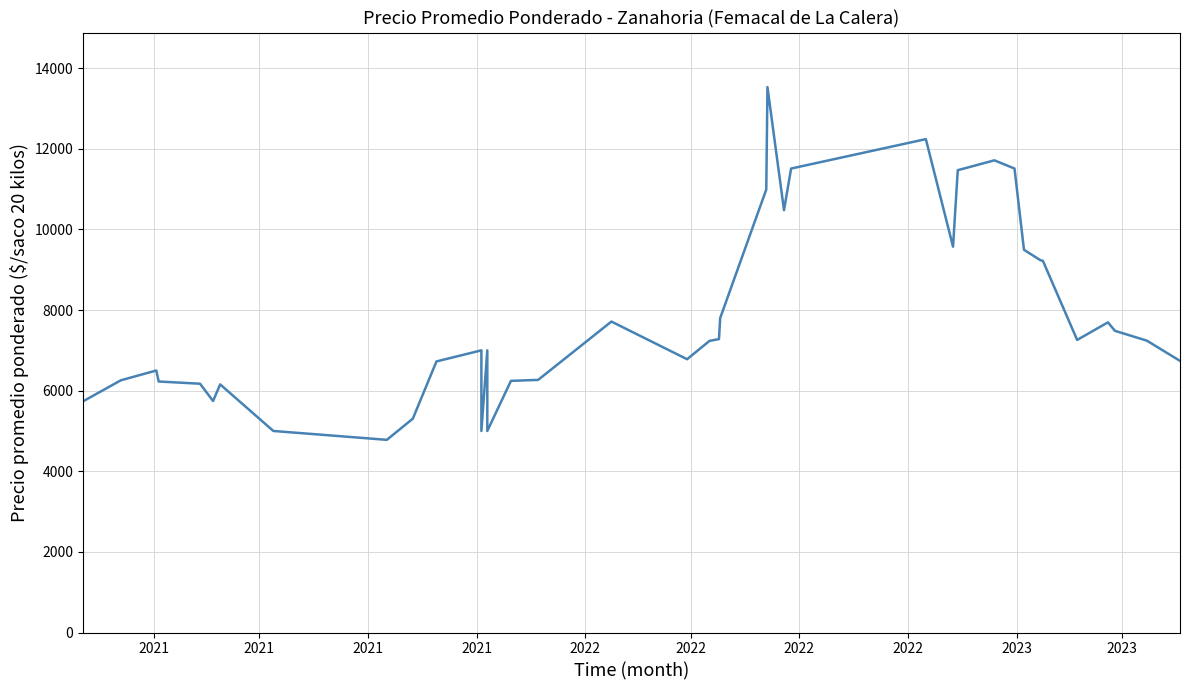

What is the label of the 37th point from the right?

2021